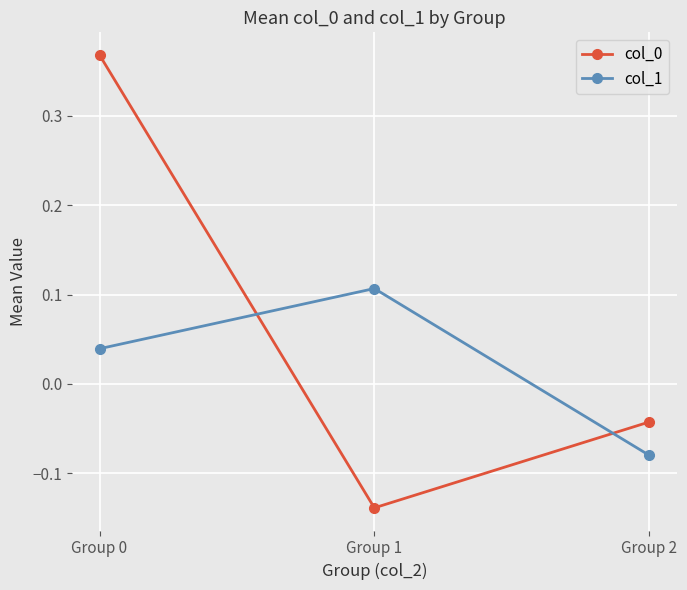

At which label is col_0 closest to 0?

Group 2